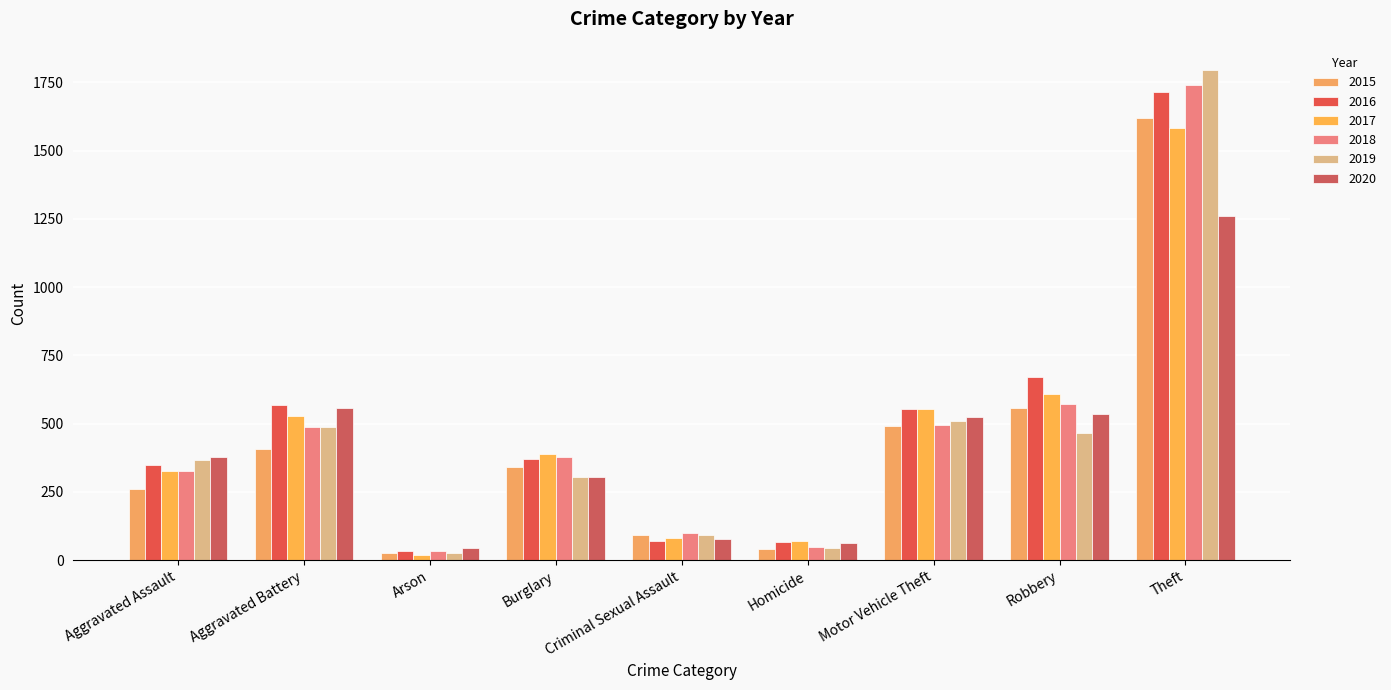

List the series in order of their peak value, highest first.

2019, 2018, 2016, 2015, 2017, 2020